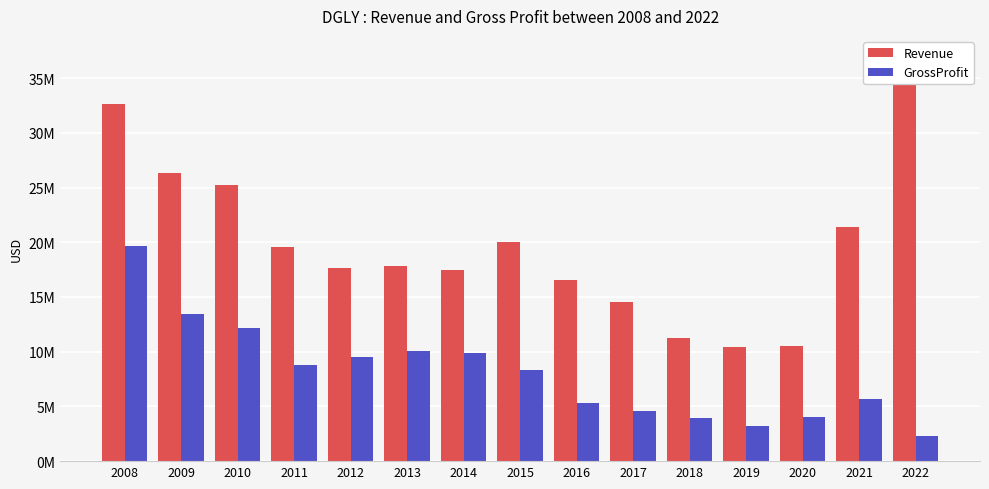

What is the difference between the highest and lowest values at 2021?

15749659